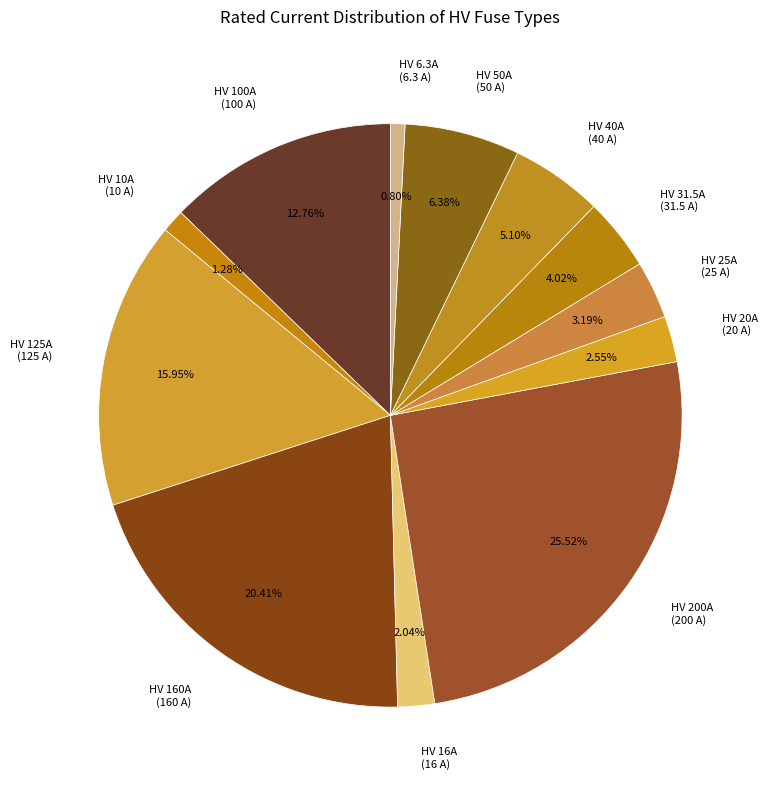

To the nearest percent, what is the difference between the largest and smallest slice percentages?

25%